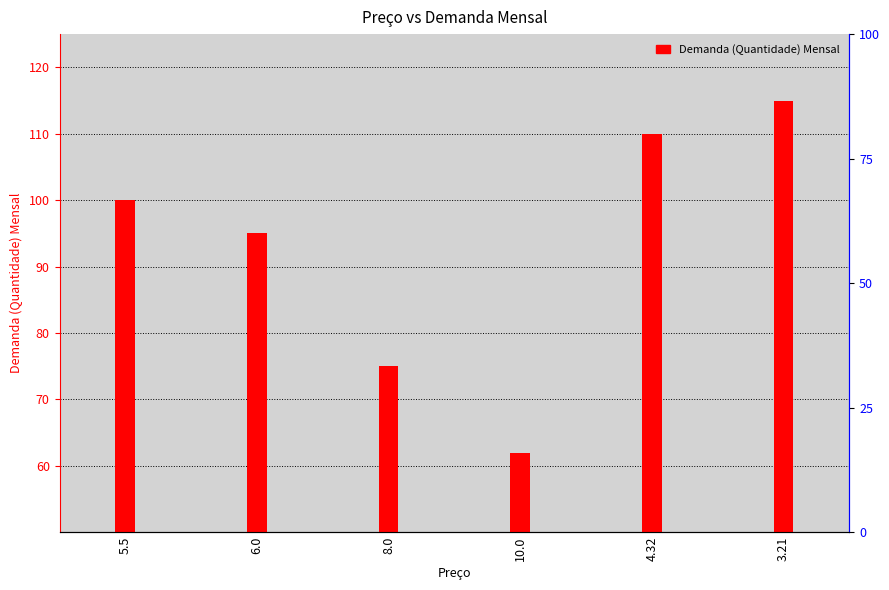

Where does the data first go above 100?

4.32